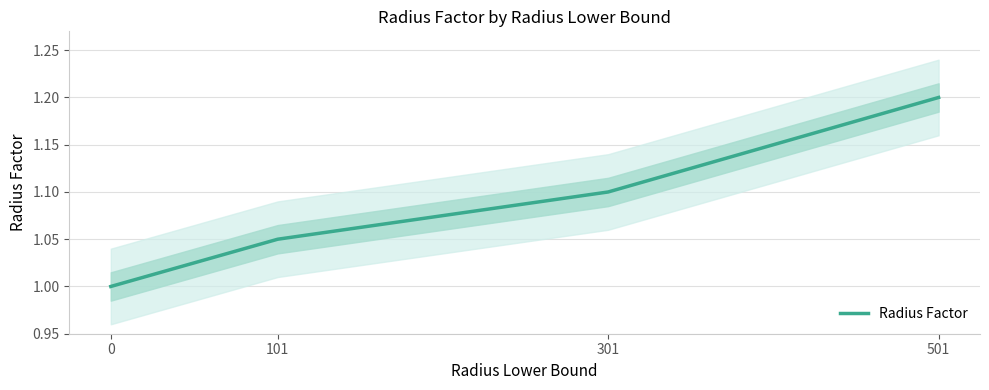

How many values are between 1 and 2?

4